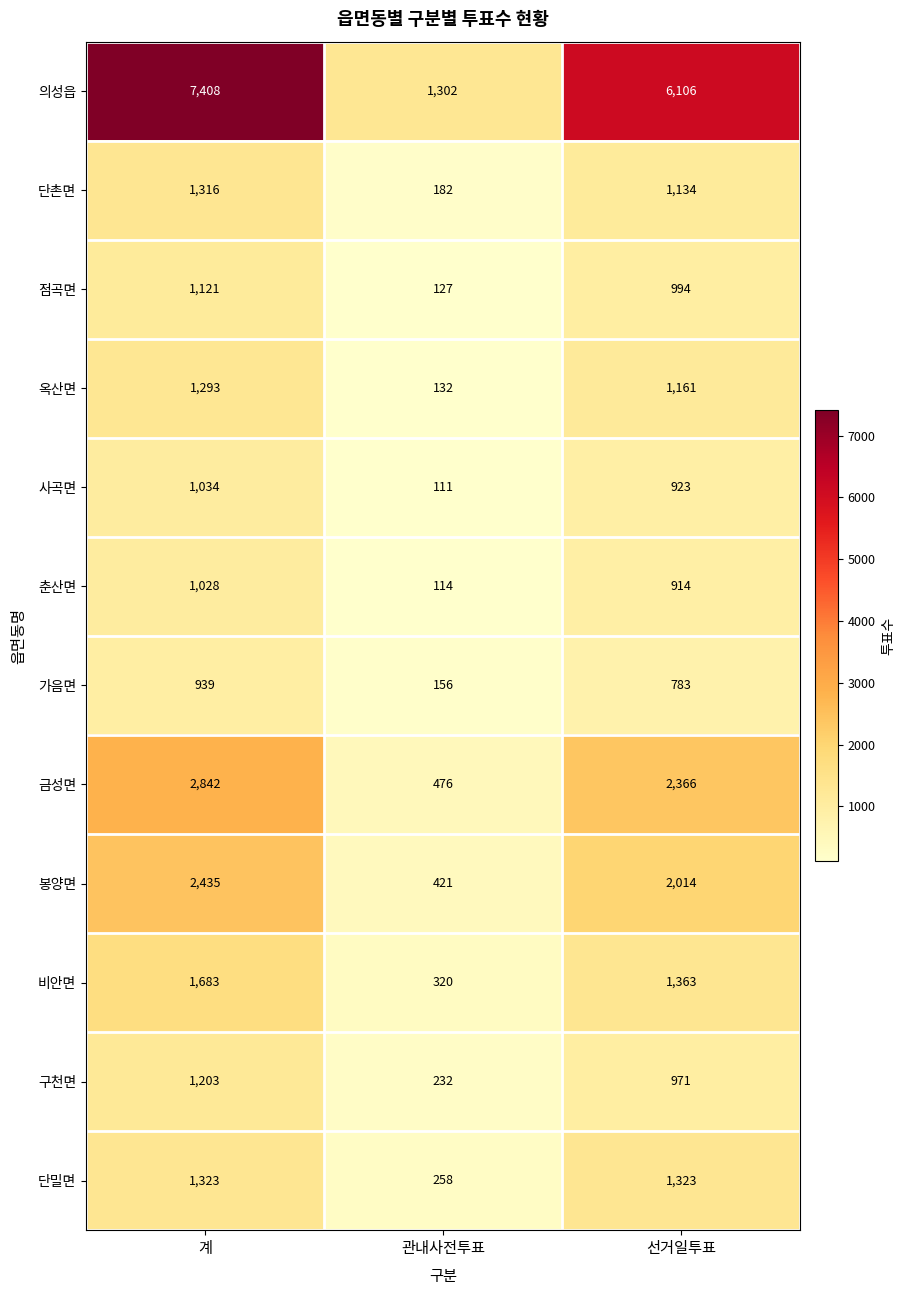

What value does the 구천면 series have at 선거일투표, to the nearest 100?

1000